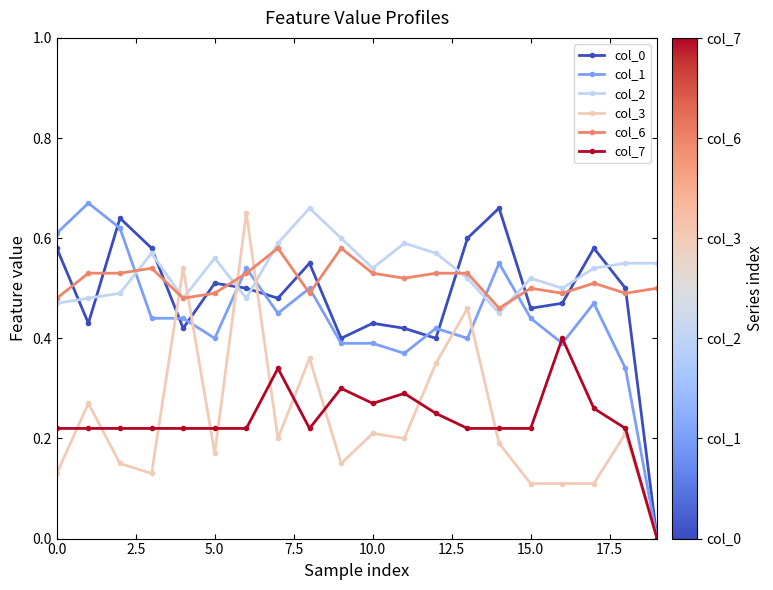

True or false: col_2 has more than 0 interior local peaks.

True